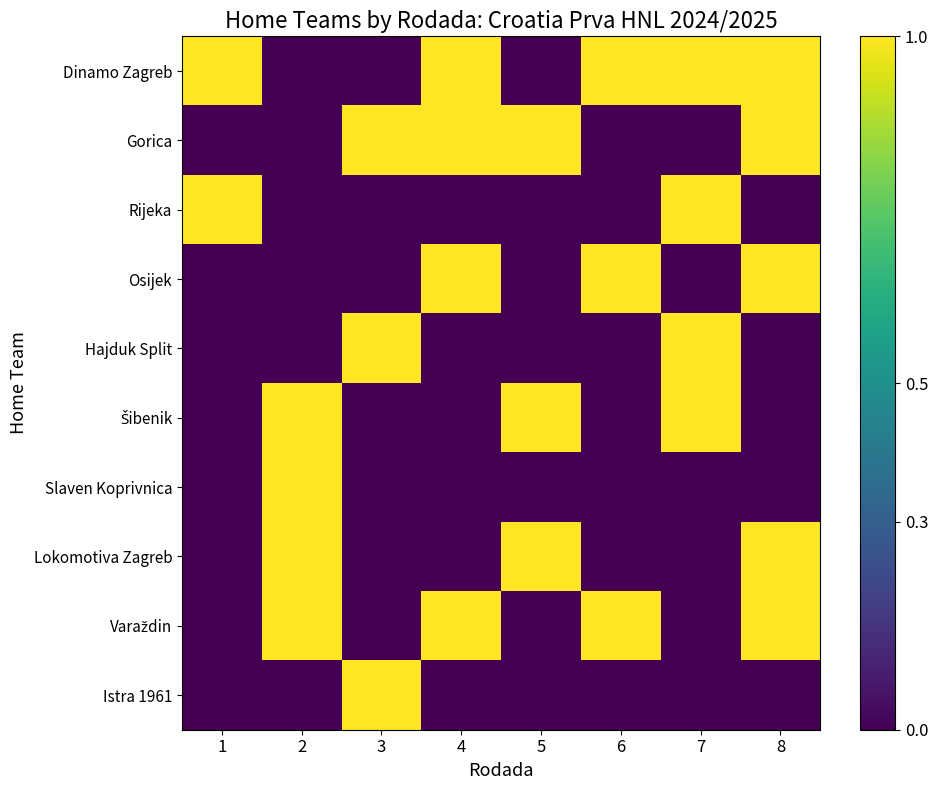

At which category is the sum across all series the highest?

8